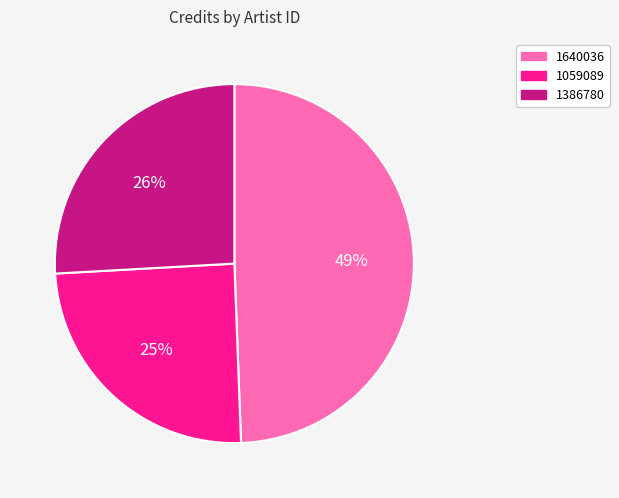

Which has a higher value, 1640036 or 1386780?

1640036